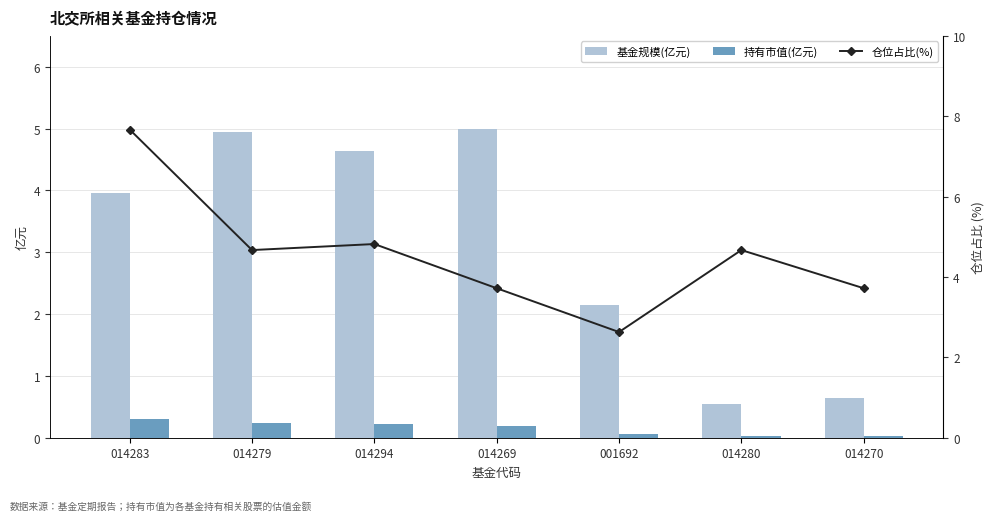

At which label is 仓位占比(%) closest to 5?

014294